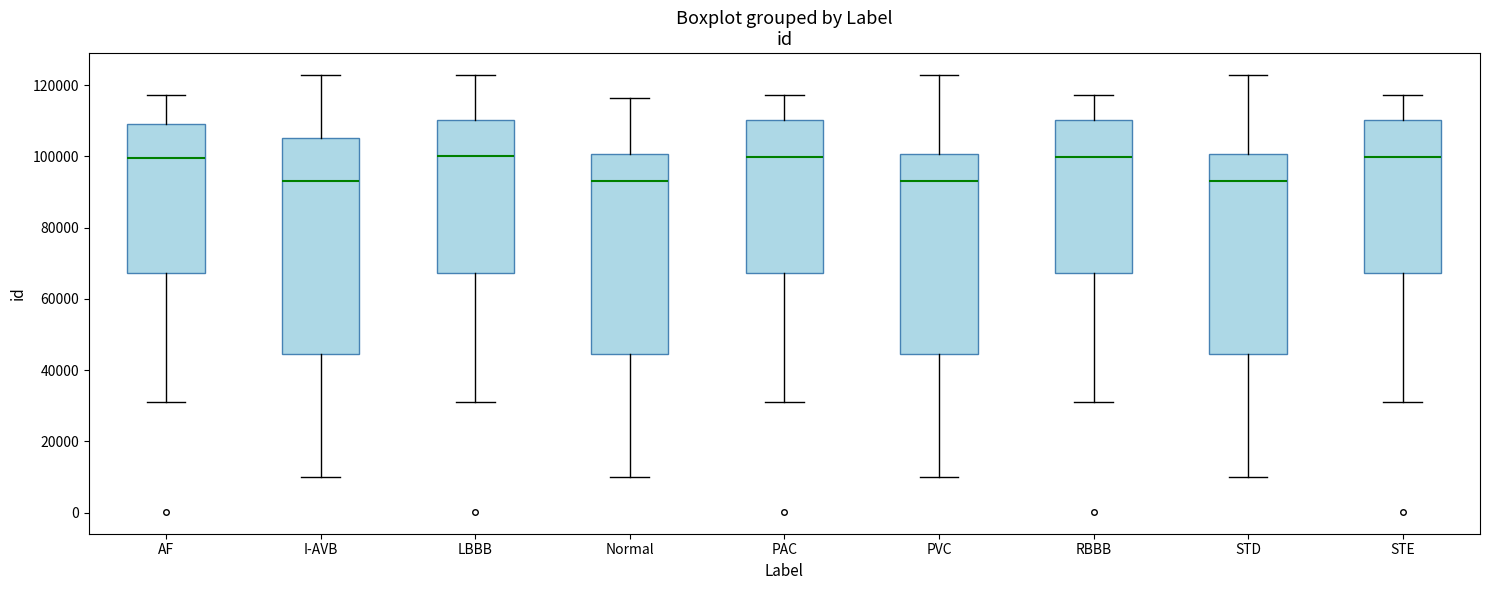

Which box is the tallest, from its lower edge to its upper edge?

I-AVB